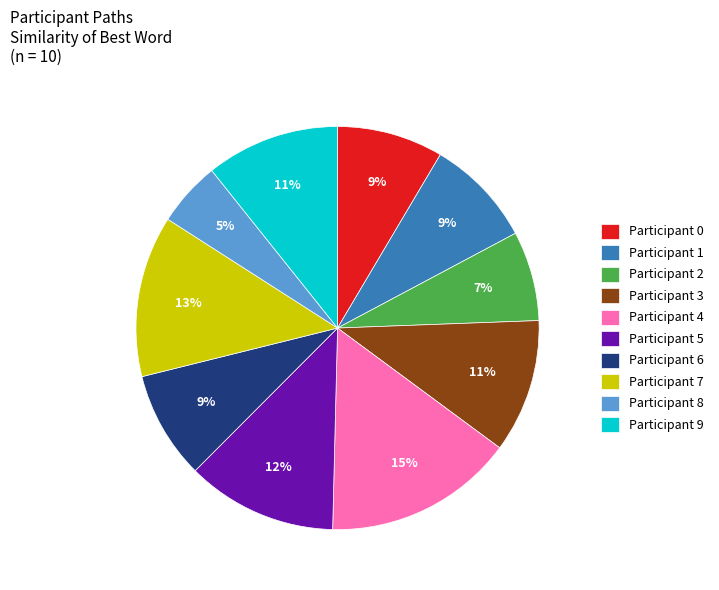

Count the number of slices in the pie.

10